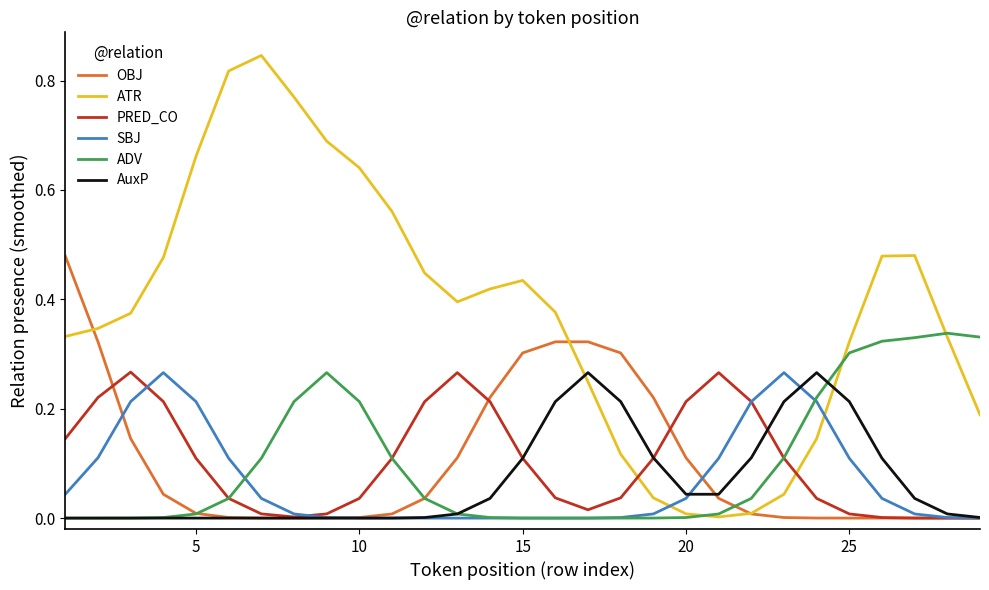

True or false: ATR has more than 0 points higher than both neighbors.

True